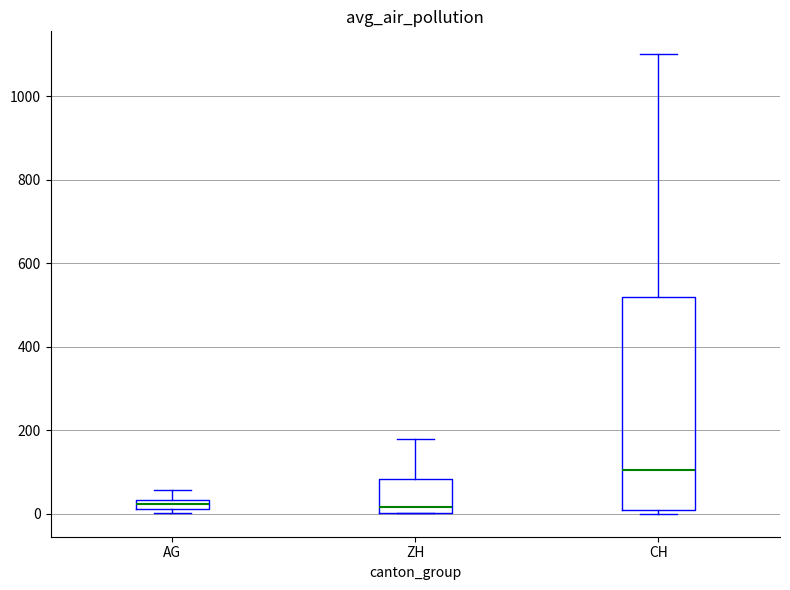

Comparing the boxes themselves (not the whiskers), which one is the tallest?

CH